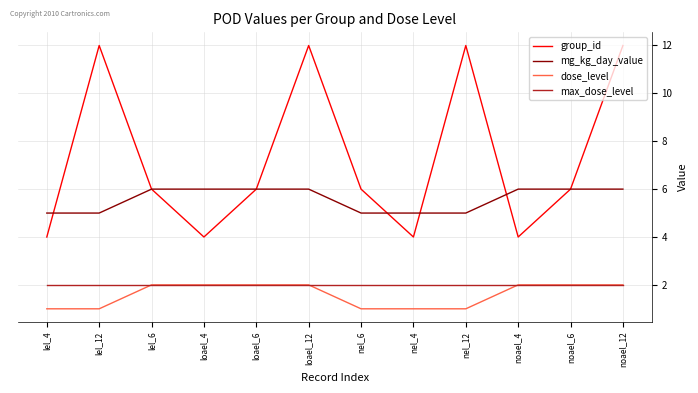

True or false: dose_level and group_id cross at least once.

False